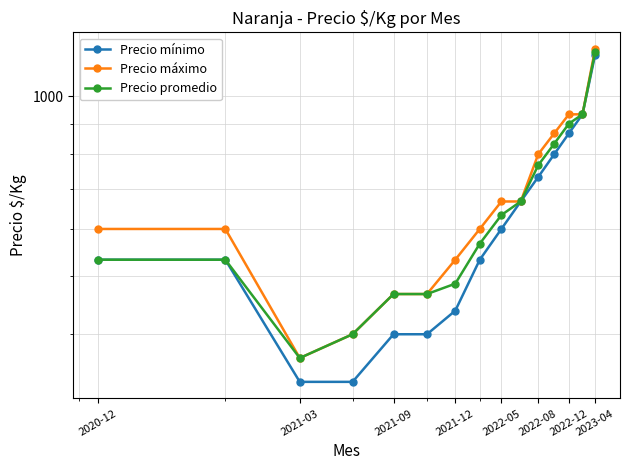

The Precio mínimo series shows 715 at 2020-12. True or false?

False